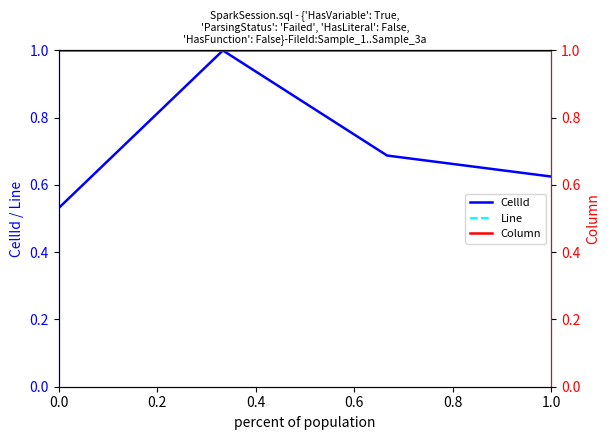

What is the difference between the maximum and minimum values in the CellId series?

0.5